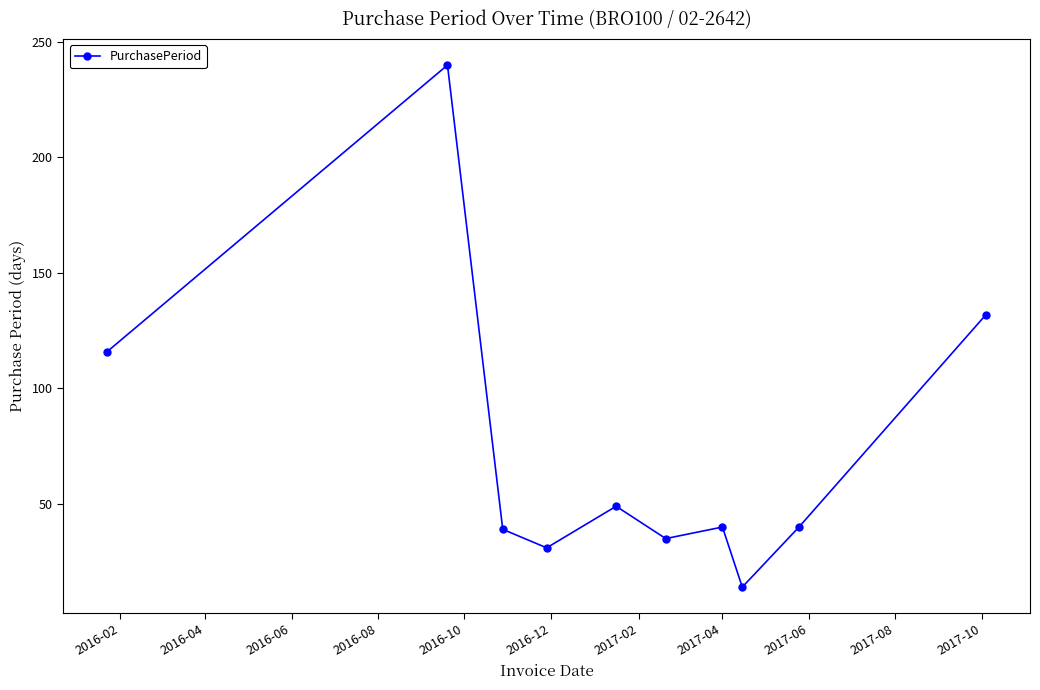

True or false: the data has more than 0 interior local peaks.

True